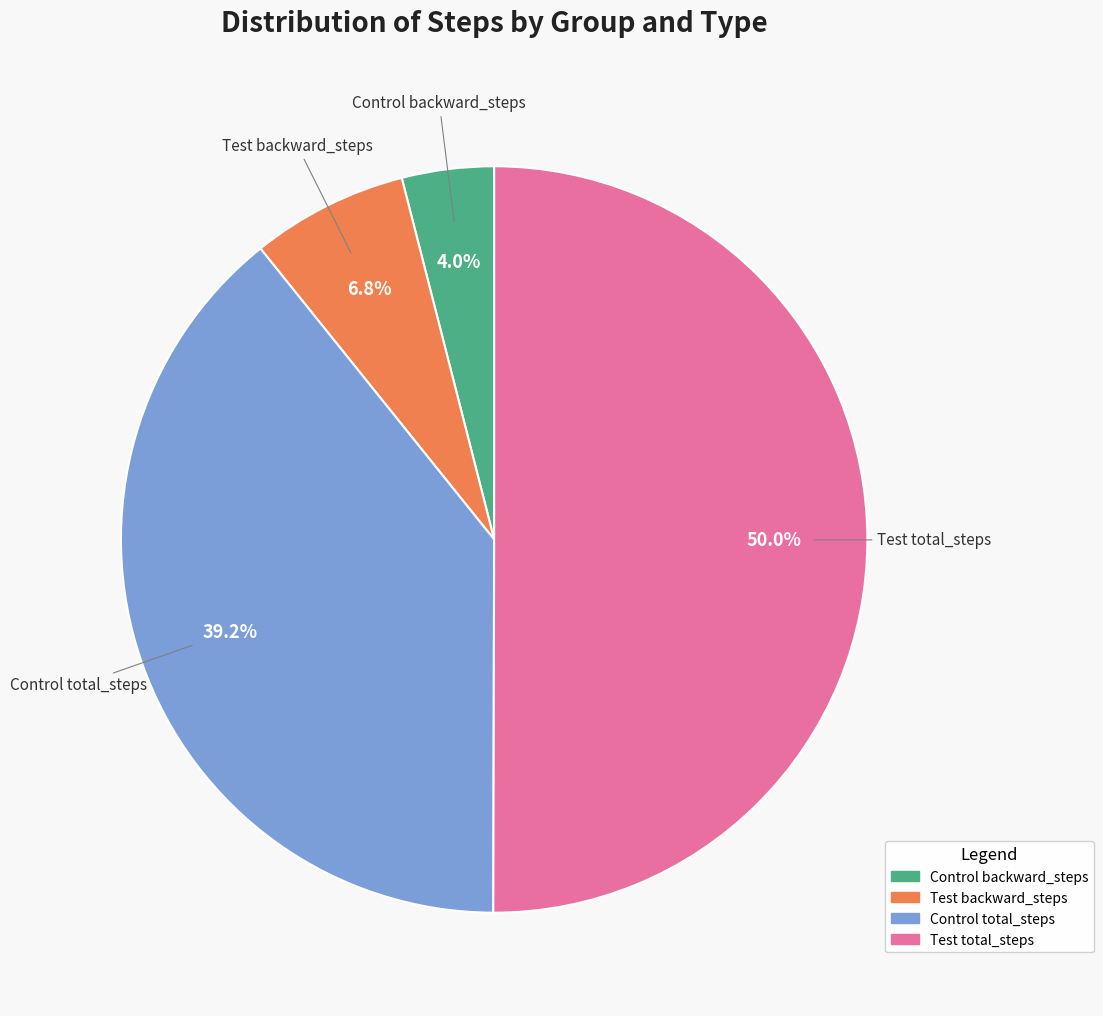

What percentage is NOT represented by Control backward_steps?

96.0%